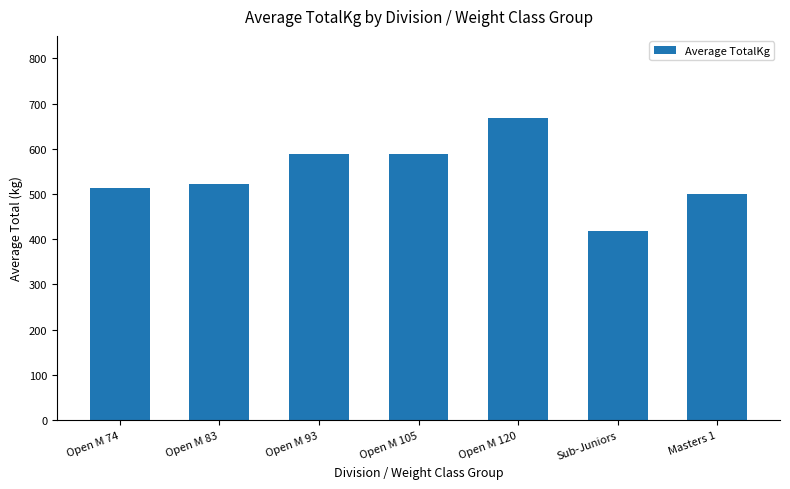

What is the label of the 3rd bar from the right?

Open M 120